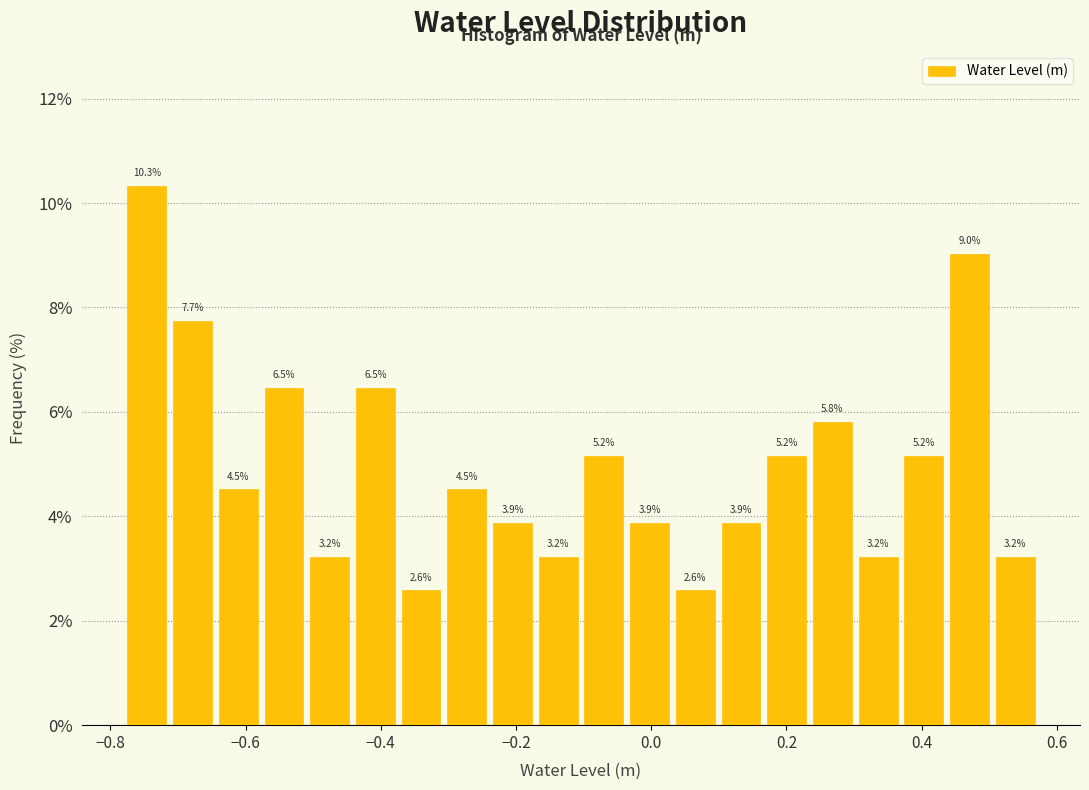

Around what value on the x-axis is the tallest bar? Give the approximate position of its centre, as read against the axis.

-0.74